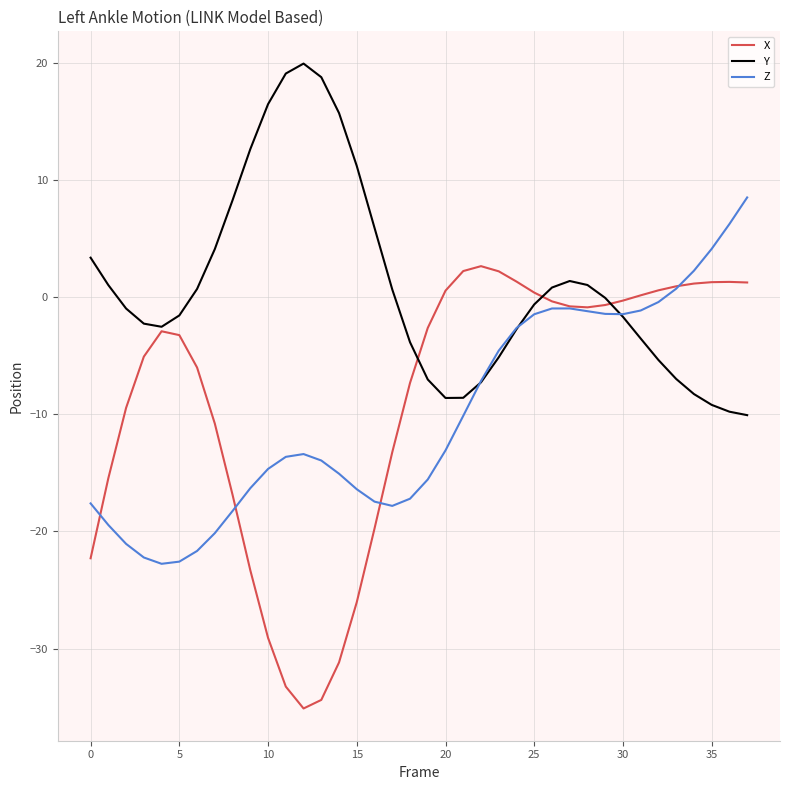

Which series has the largest range (max minus min)?

X